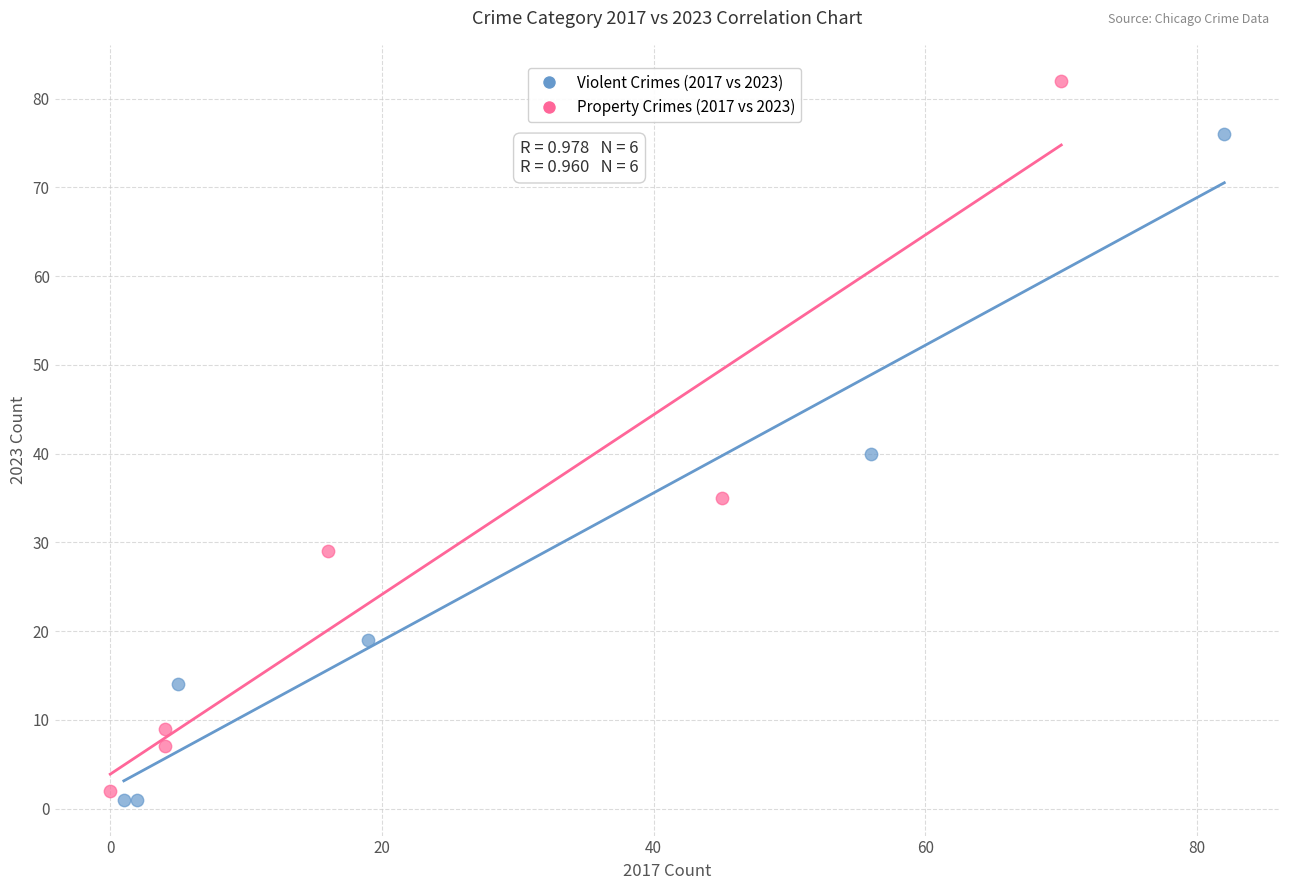

Which series reaches the maximum Y coordinate?

Property Crimes (2017 vs 2023)